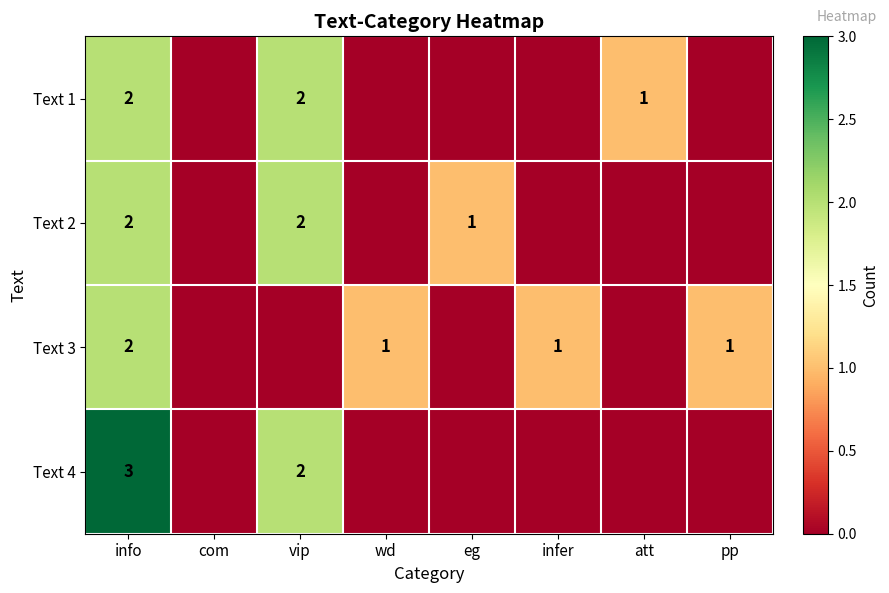

What is the sum of the Text 2 values at info and vip?

4